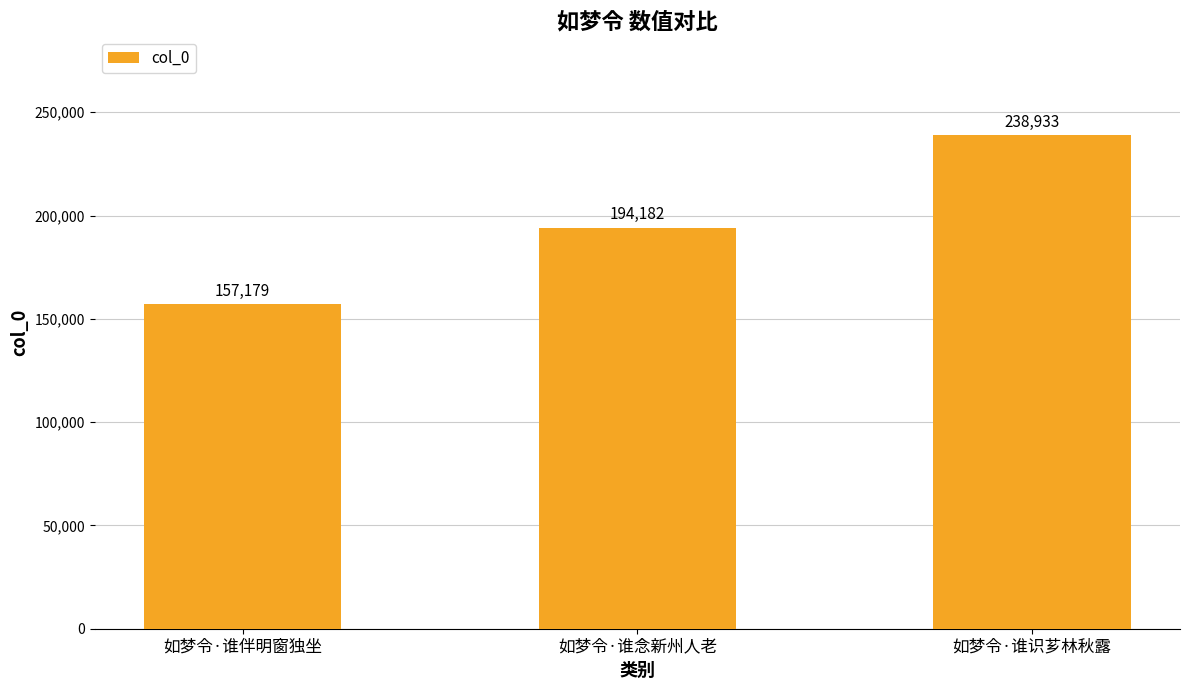

What is the label of the 2nd bar from the right?

如梦令·谁念新州人老